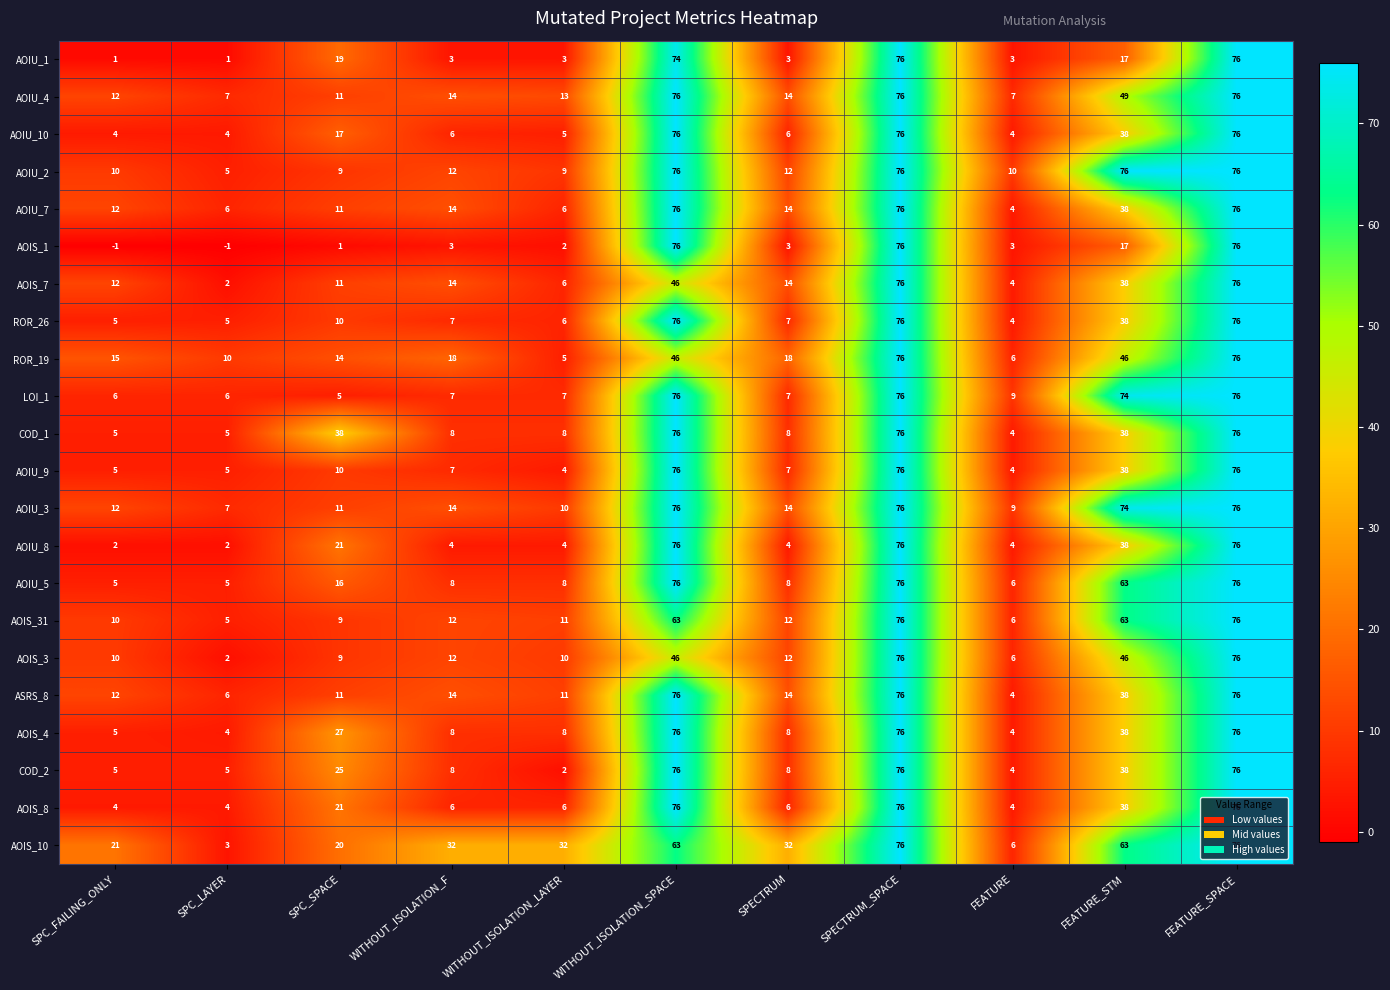

Is the value of AOIU_5 at SPC_SPACE greater than the value of AOIU_10 at SPC_FAILING_ONLY?

Yes